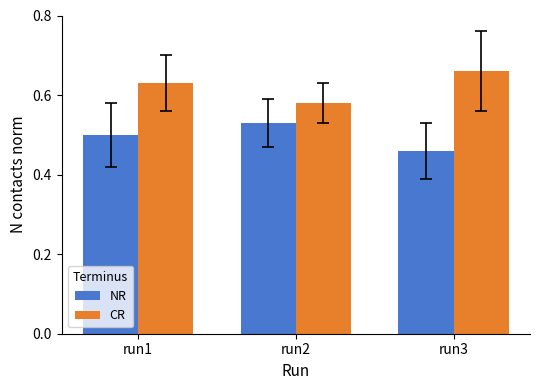

What is the sum of all NR values?

1.5